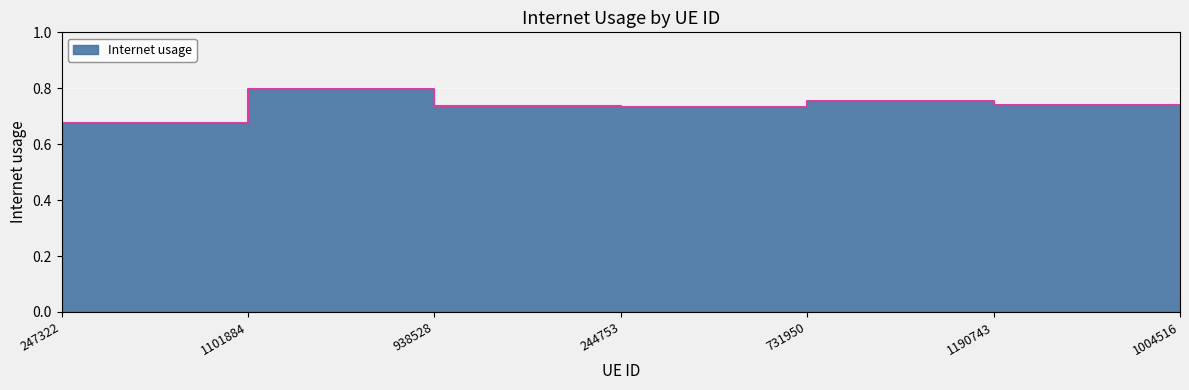

List the labels in order of value, largest first.

1101884, 731950, 1190743, 938528, 1004516, 244753, 247322